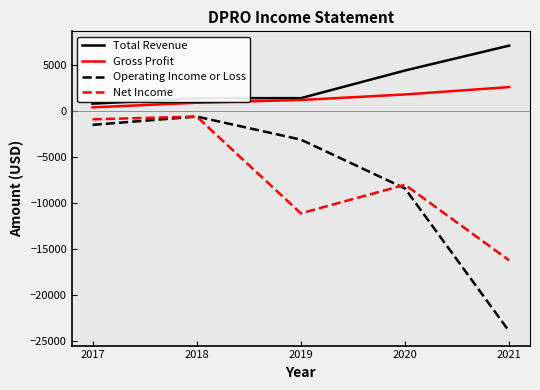

The Total Revenue series shows 7790 at 2020. True or false?

False